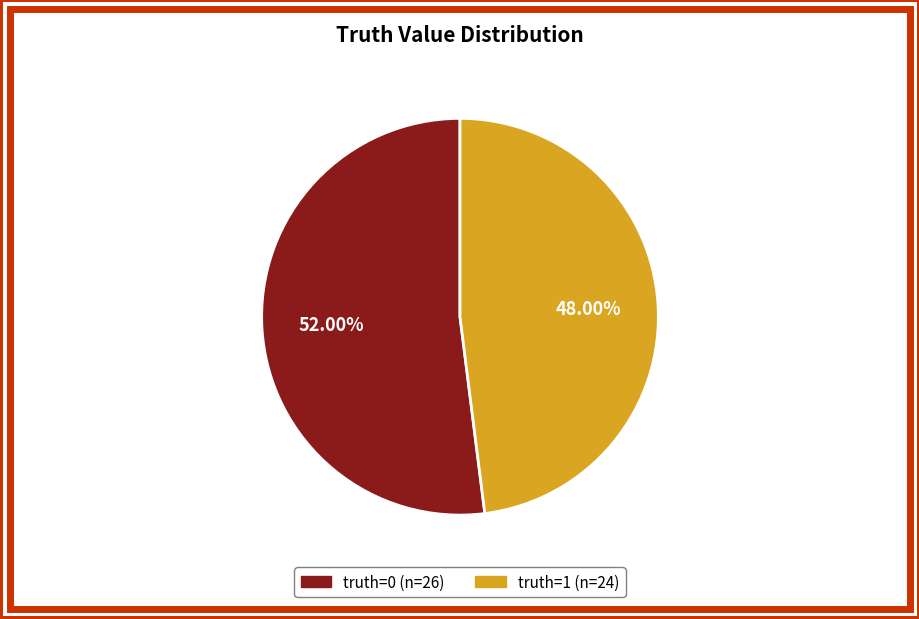

Rank the categories by value from lowest to highest.

truth=1 (n=24), truth=0 (n=26)